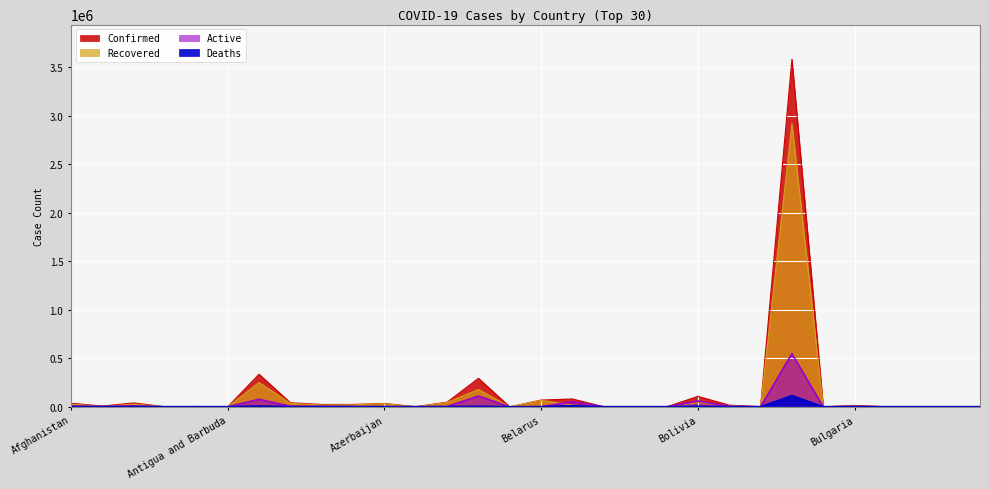

How many data points in Recovered are less than 10322?

15